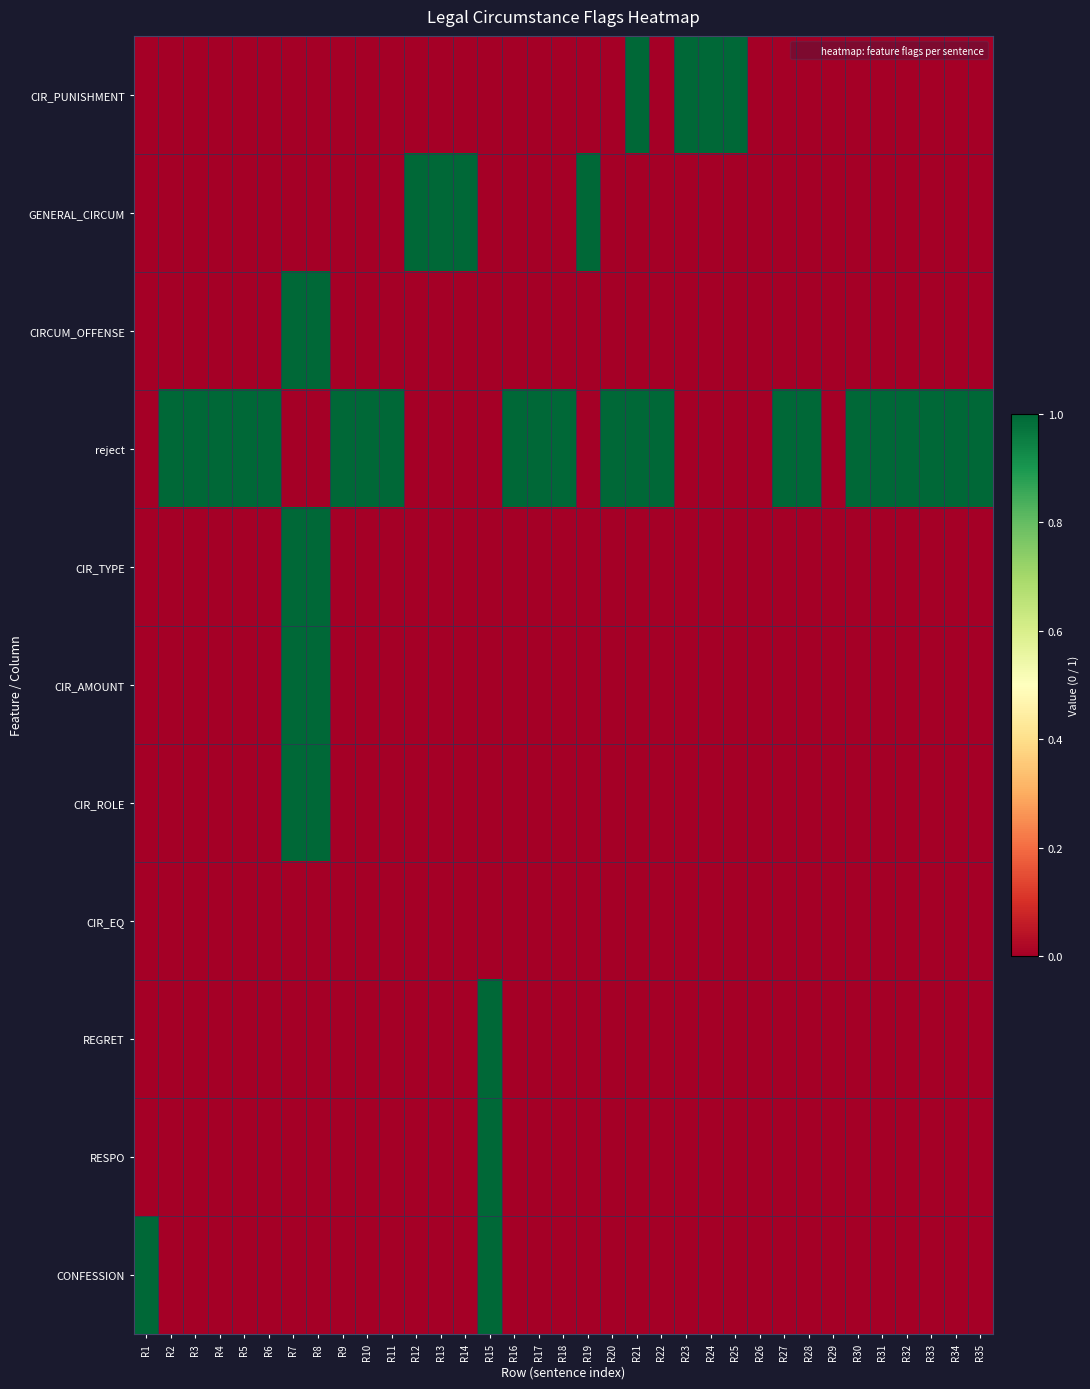

Rank the series by their maximum value, from lowest to highest.

CIR_EQ, CIR_PUNISHMENT, GENERAL_CIRCUM, CIRCUM_OFFENSE, reject, CIR_TYPE, CIR_AMOUNT, CIR_ROLE, REGRET, RESPO, CONFESSION